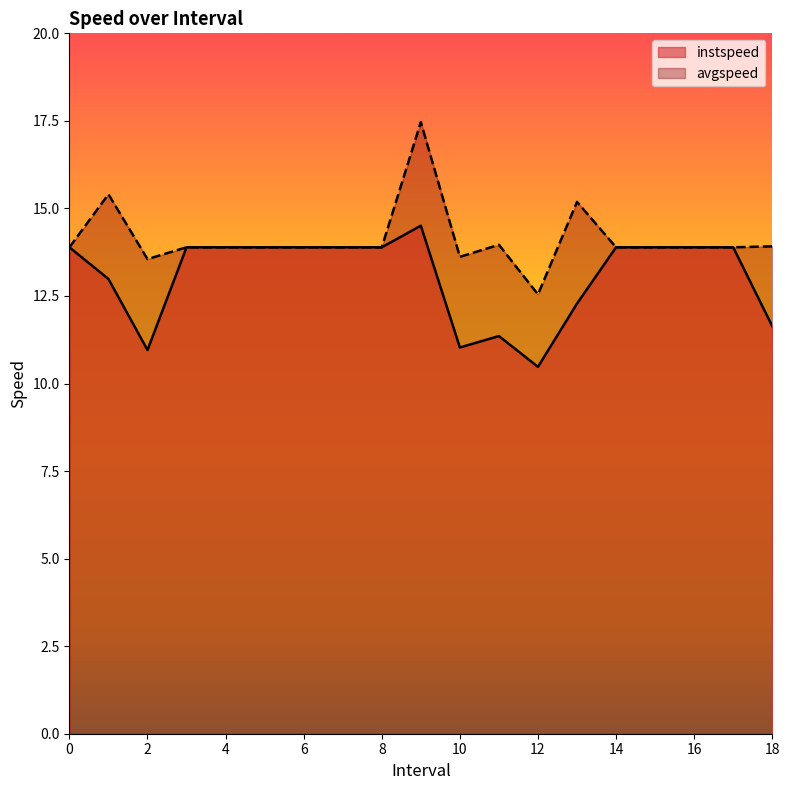

Reading left to right, transcribe all the data shown in this chart.

instspeed: 0=13.9	1.0=13.0	2.0=11.0	3=13.9	4=13.9	5=13.9	6=13.9	7=13.9	8=13.9	9.0=14.5	10.0=11.0	11.0=11.4	12.0=10.5	13.0=12.3	14=13.9	15=13.9	16=13.9	17=13.9	18.0=11.6
avgspeed: 0=13.9	1.0=15.4	2.0=13.6	3=13.9	4=13.9	5=13.9	6=13.9	7=13.9	8=13.9	9.0=17.5	10.0=13.6	11.0=14.0	12.0=12.5	13.0=15.2	14=13.9	15=13.9	16=13.9	17=13.9	18.0=13.9